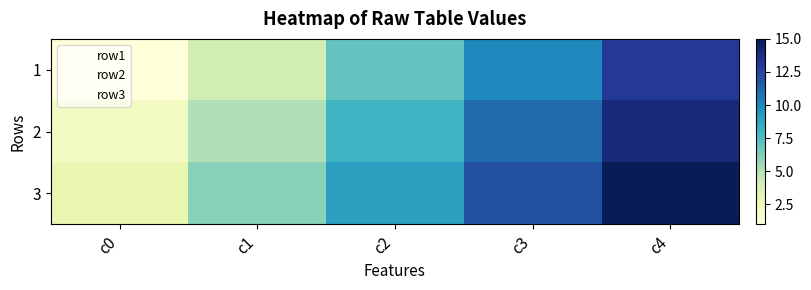

Which series has the largest total across all categories?

3